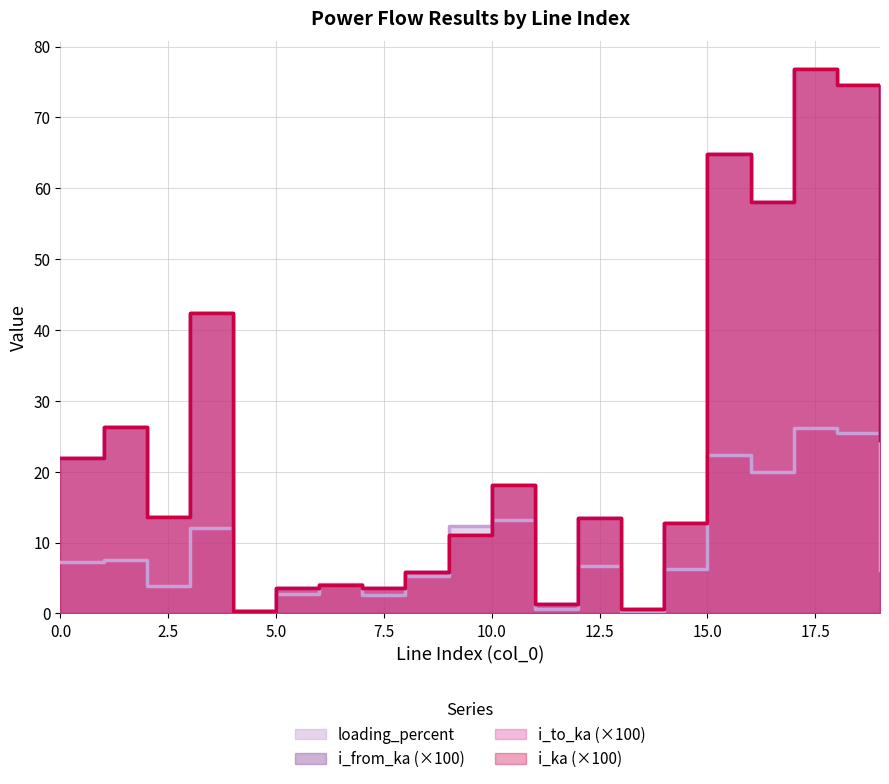

Is the value of i_to_ka at 6 greater than the value of i_ka at 18?

No